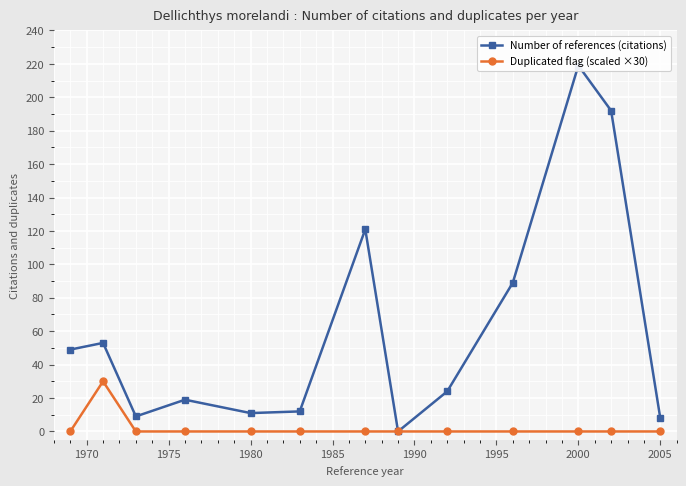

How many data points in Number of references (citations) are above 24?

6